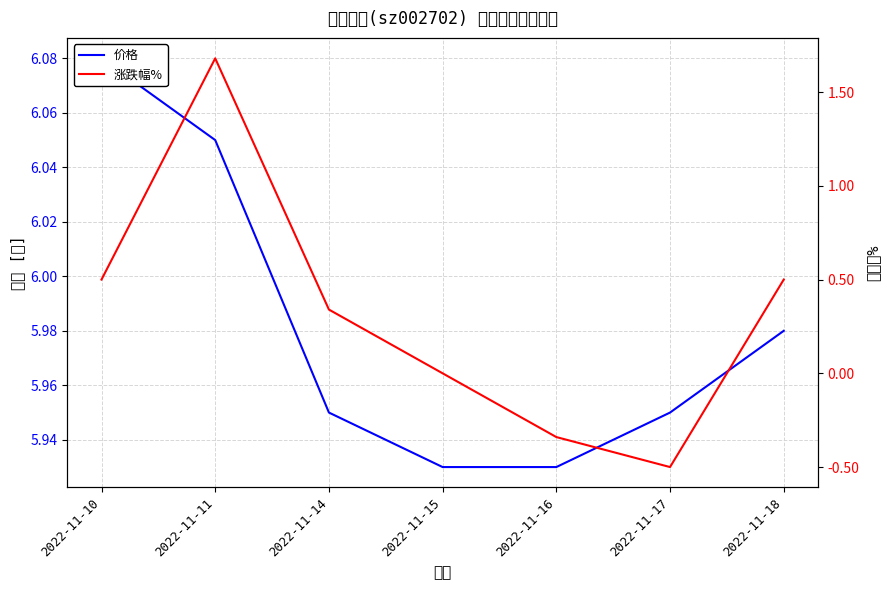

Read the 涨跌幅% value at 2022-11-14.

0.3